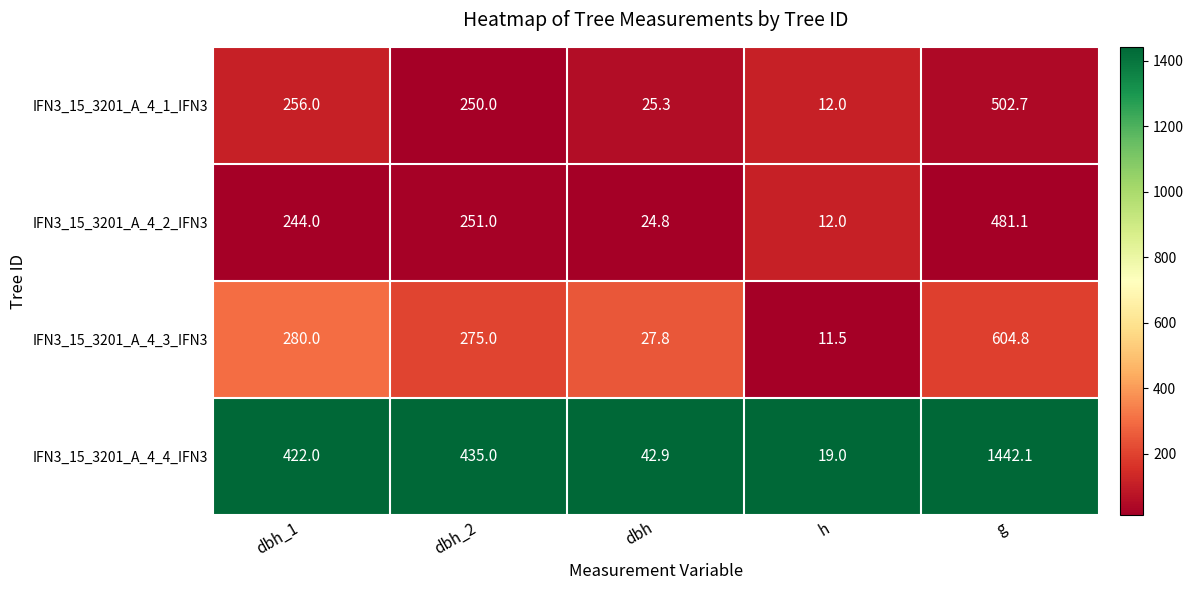

Between dbh_1 and dbh, which series saw the biggest shift?

IFN3_15_3201_A_4_4_IFN3